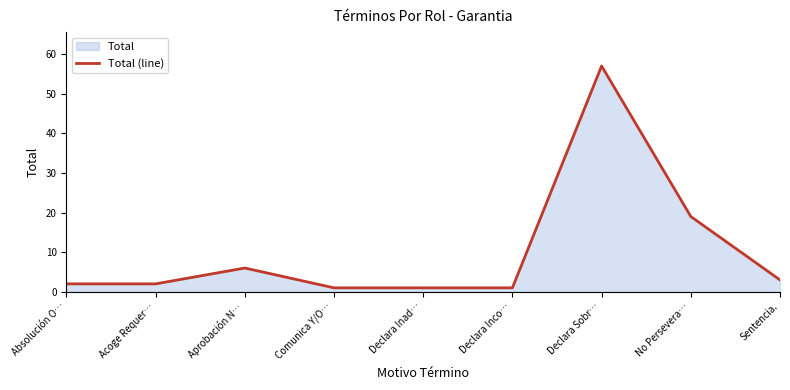

At which label is the value closest to 29?

No Persevera…